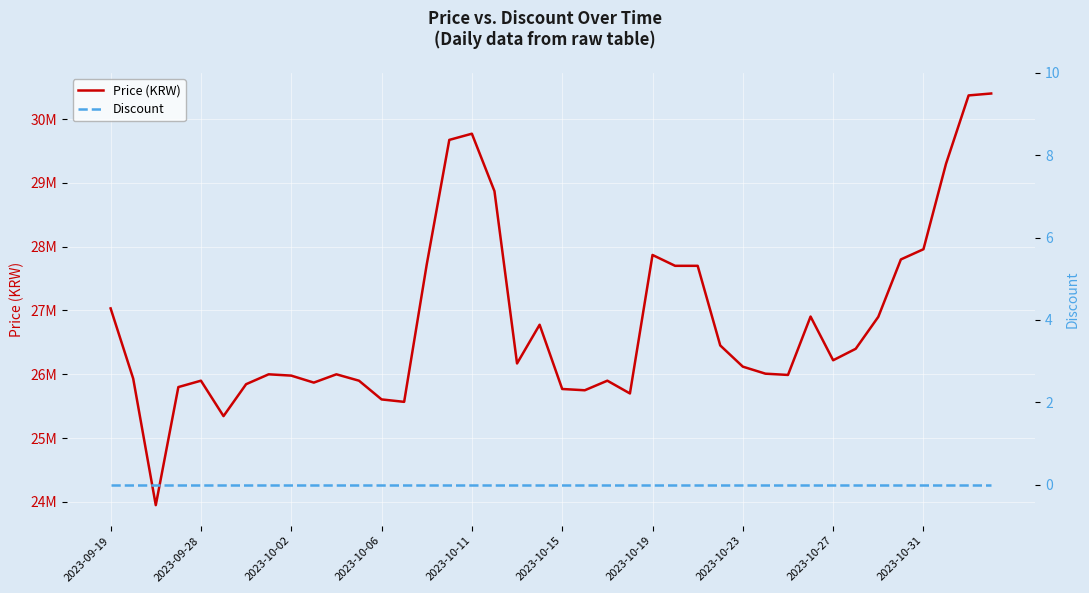

True or false: Discount has a value of 0 at 2023-10-31.

True